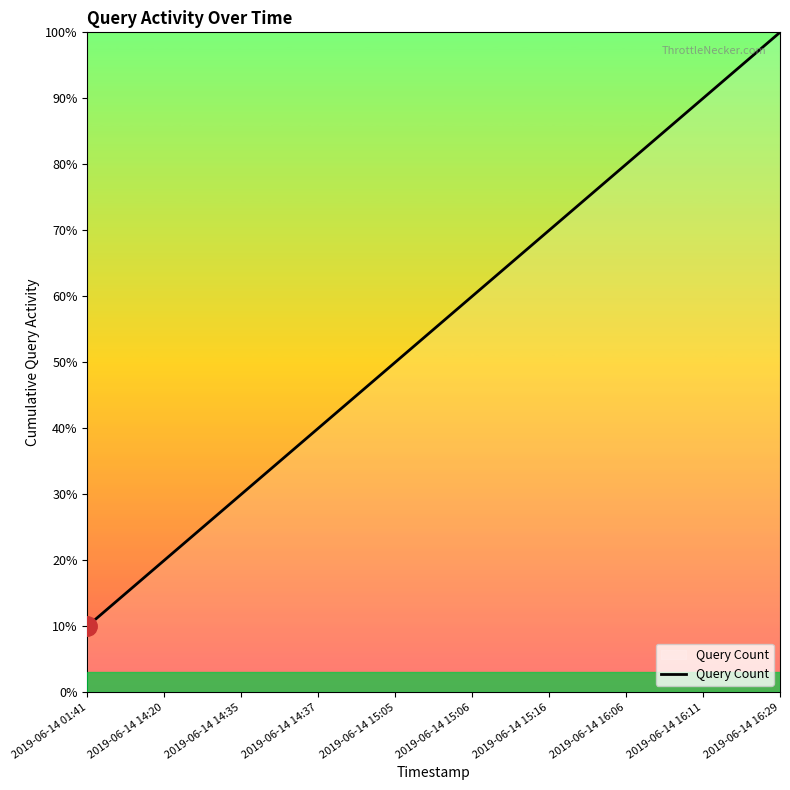

The chart shows a value of 70 at 2019-06-14 15:16. True or false?

True